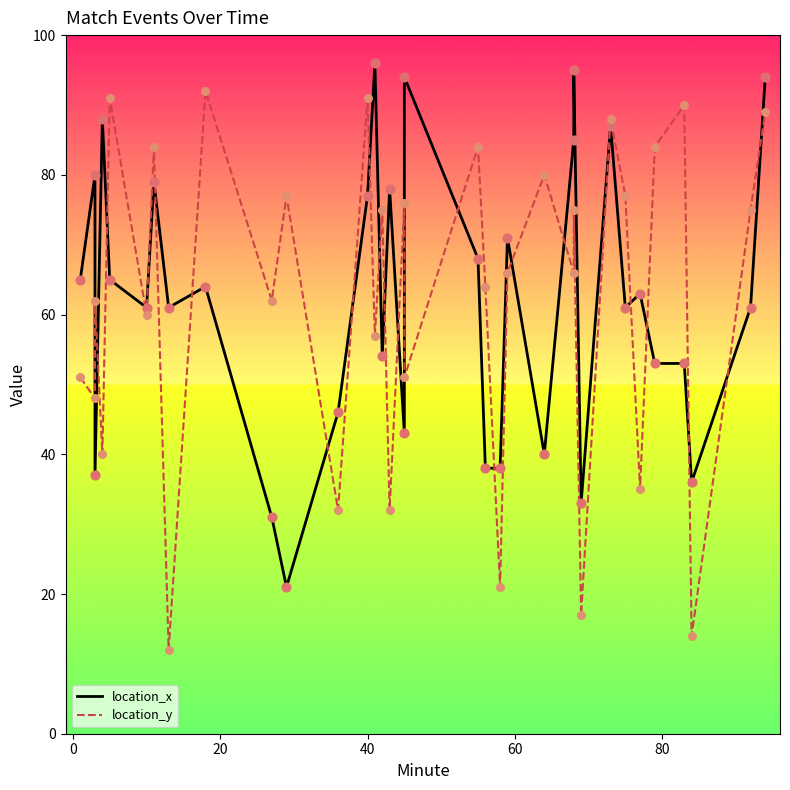

Which series has the widest spread of Y values?

location_y